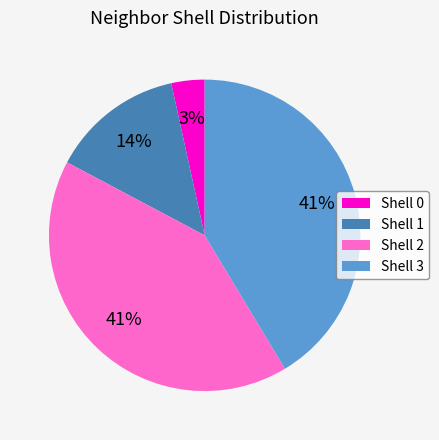

How many slices are in this pie chart?

4